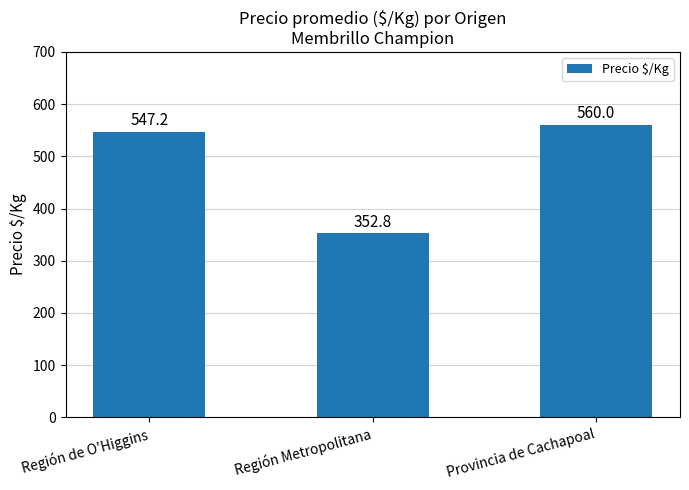

List the labels in order of value, largest first.

Provincia de Cachapoal, Región de O'Higgins, Región Metropolitana